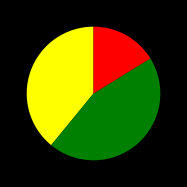

Is there any slice that represents more than half of the pie?

No